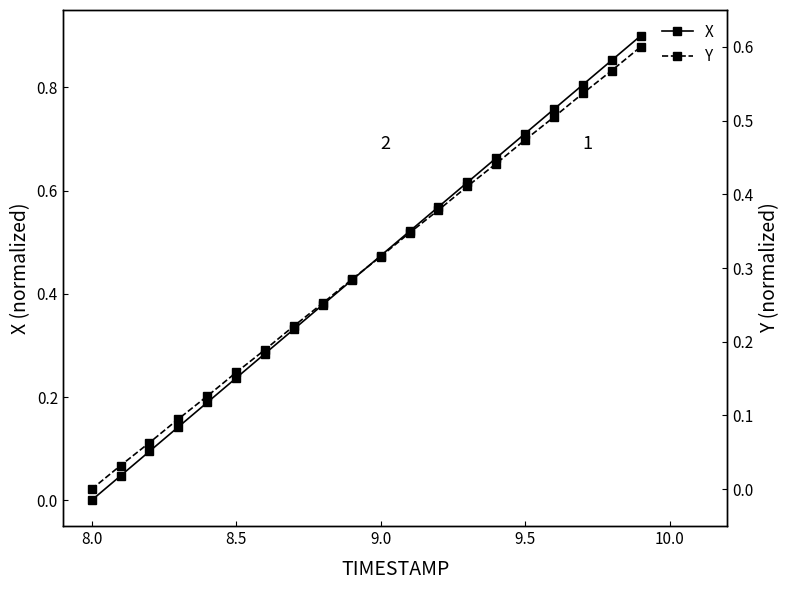

Which category has the lowest value in the X series?

8.0